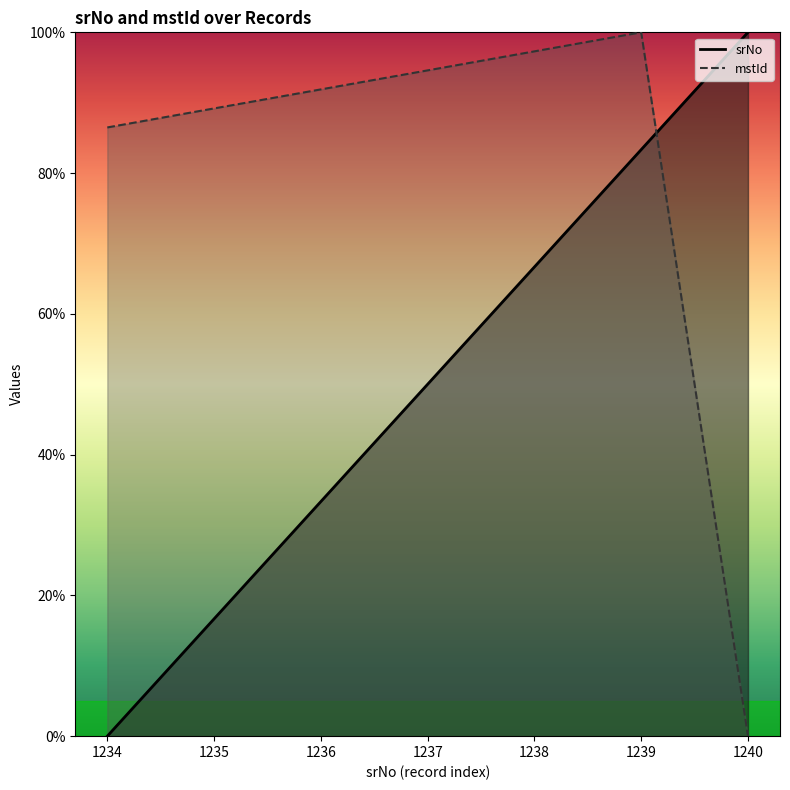

What are all the series names shown in the legend?

srNo, mstId